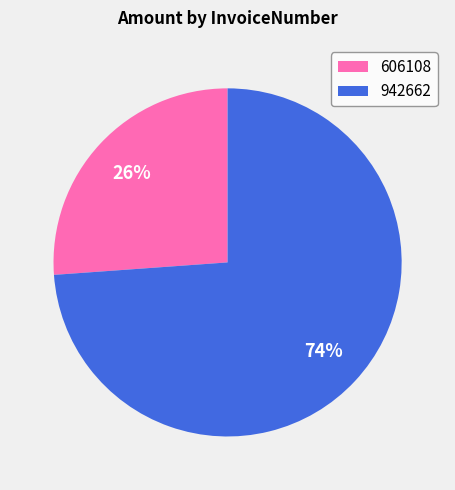

True or false: 942662 accounts for 81% of the total.

False